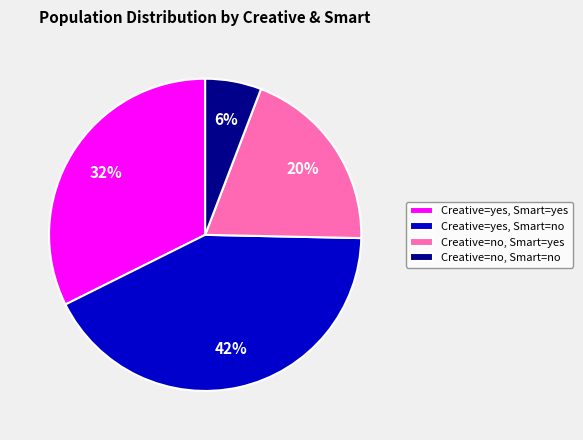

To the nearest percent, what portion does Creative=no, Smart=no represent?

6%